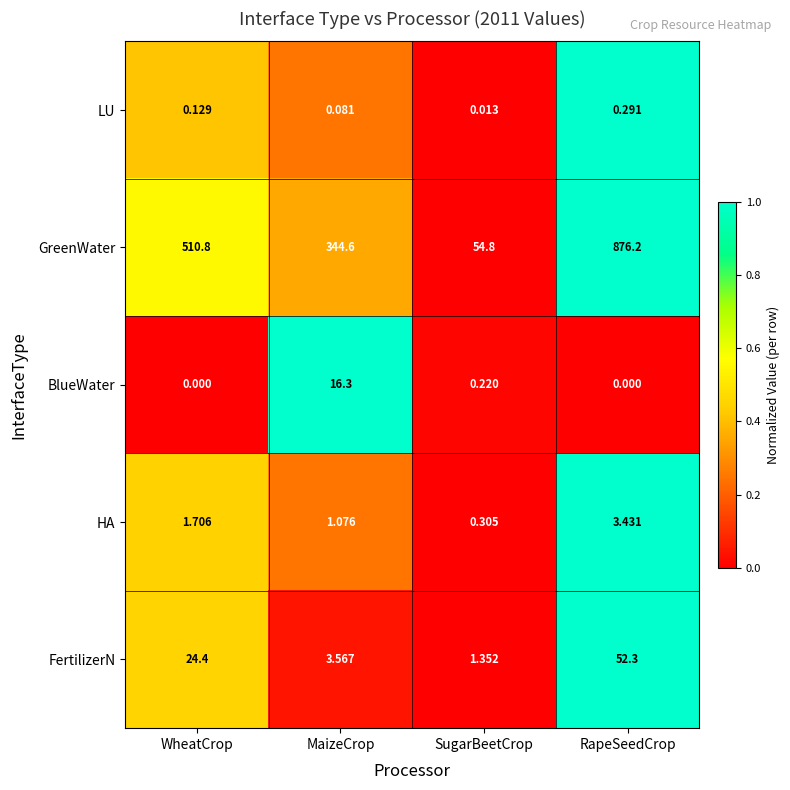

How many categories are shown in the chart?

4